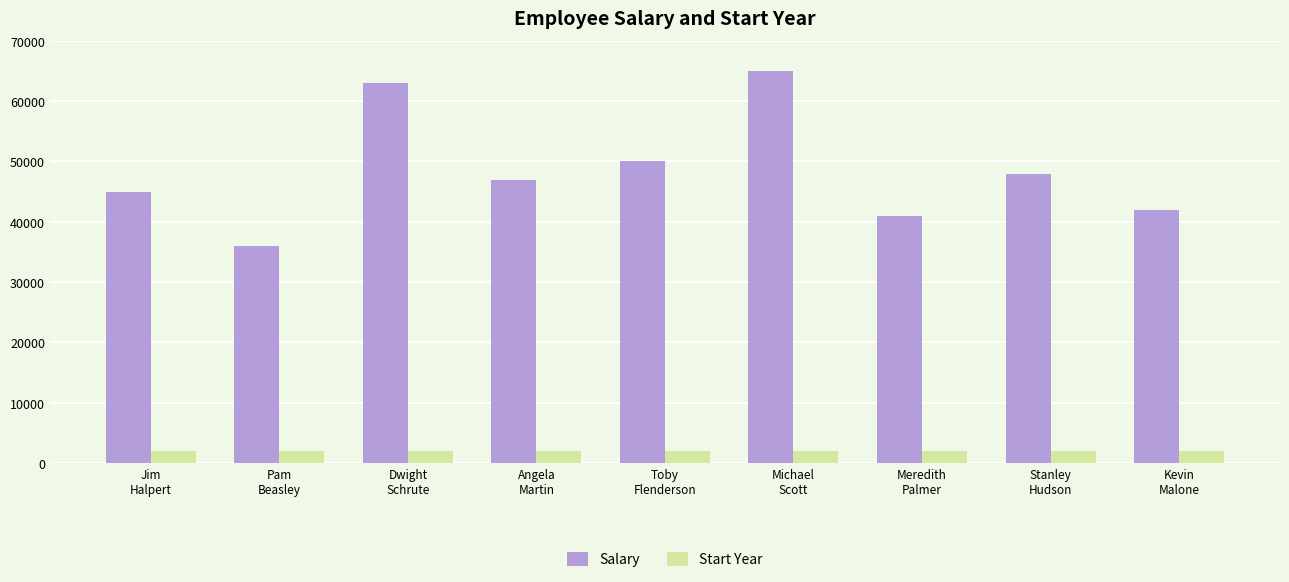

Which series has the largest range (max minus min)?

Salary